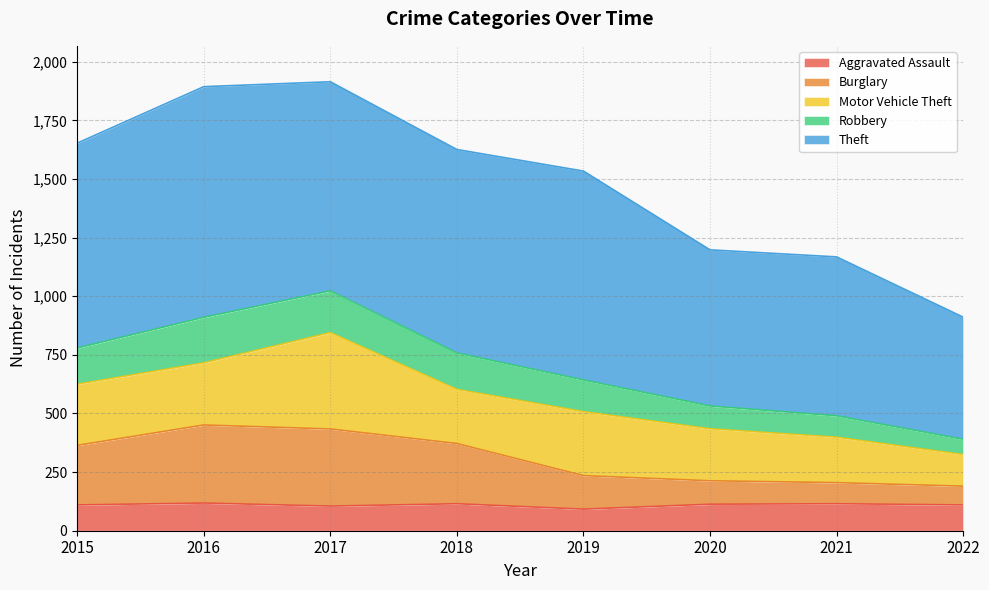

What is the lowest value of the Aggravated Assault series?

92